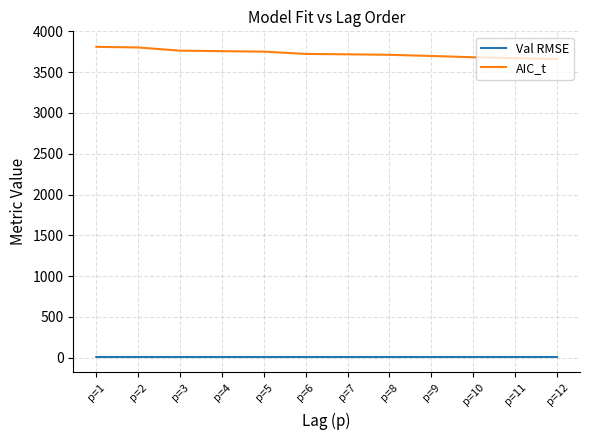

List the series in order of their overall mean, highest first.

AIC_t, Val RMSE